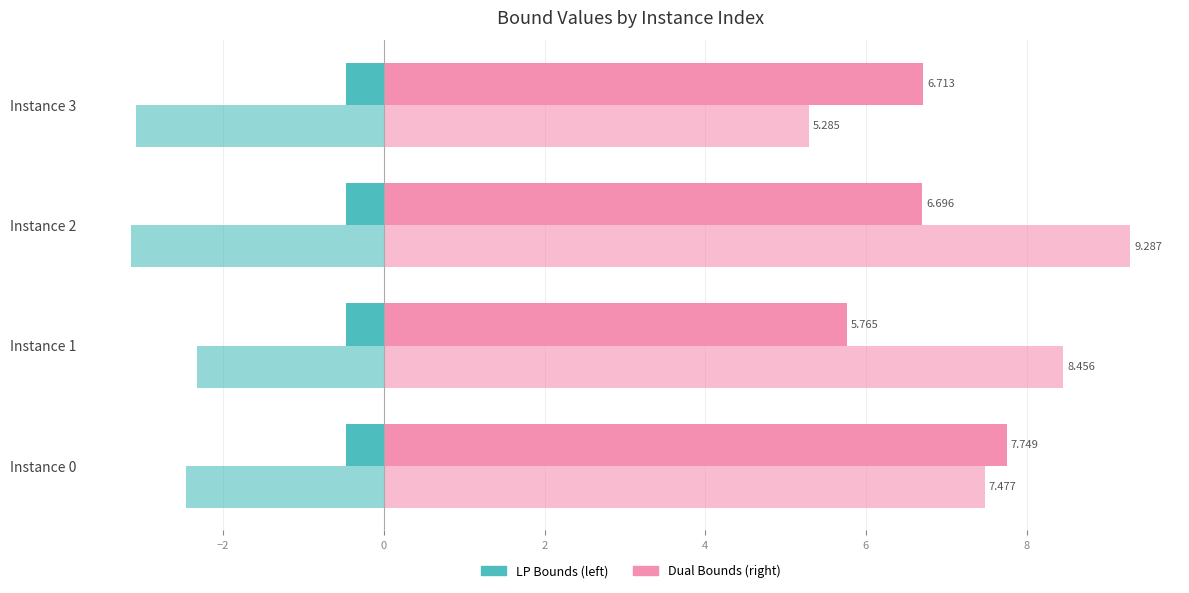

How many categories are shown in the chart?

4